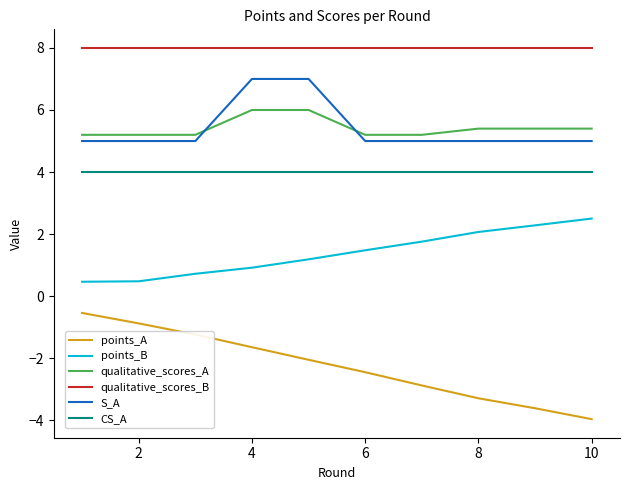

Which series has the largest total across all categories?

qualitative_scores_B